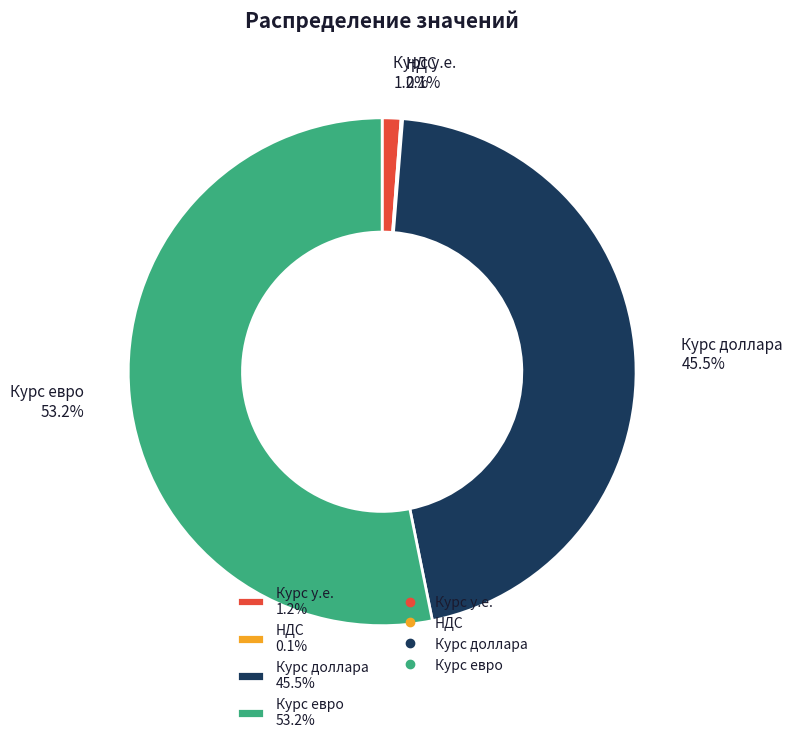

What percentage do Курс у.е. 1.2% and Курс доллара 45.5% together represent?

46.7%